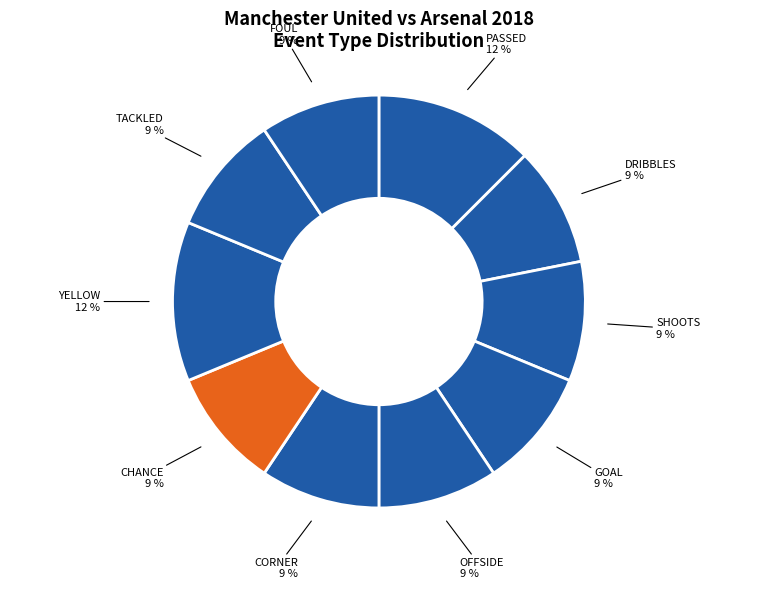

How many slices are in this pie chart?

10